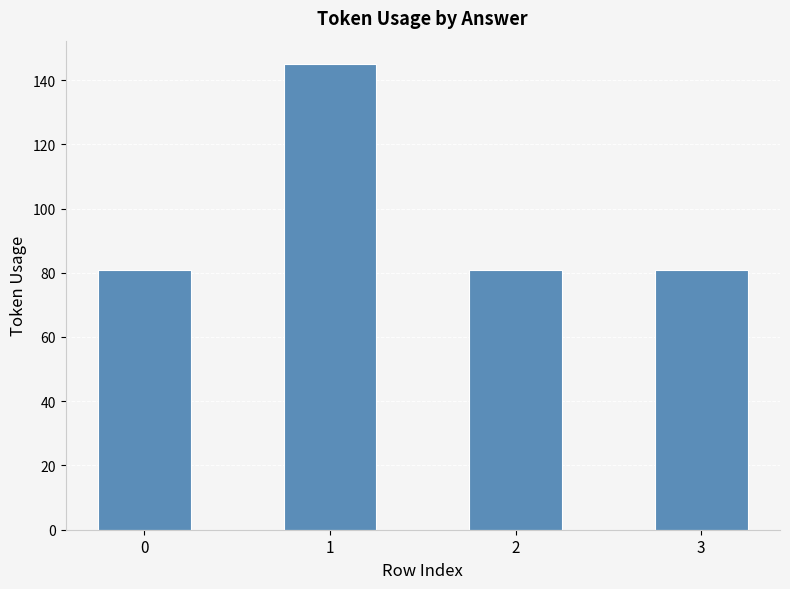

Reading left to right, list all the values displayed in this chart.

0=81	1=145	2=81	3=81